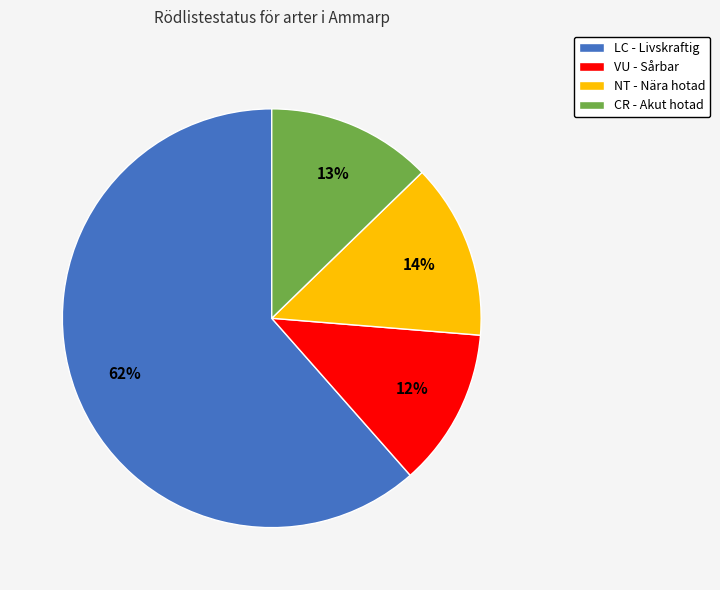

The LC - Livskraftig slice represents 62% of the pie. True or false?

True